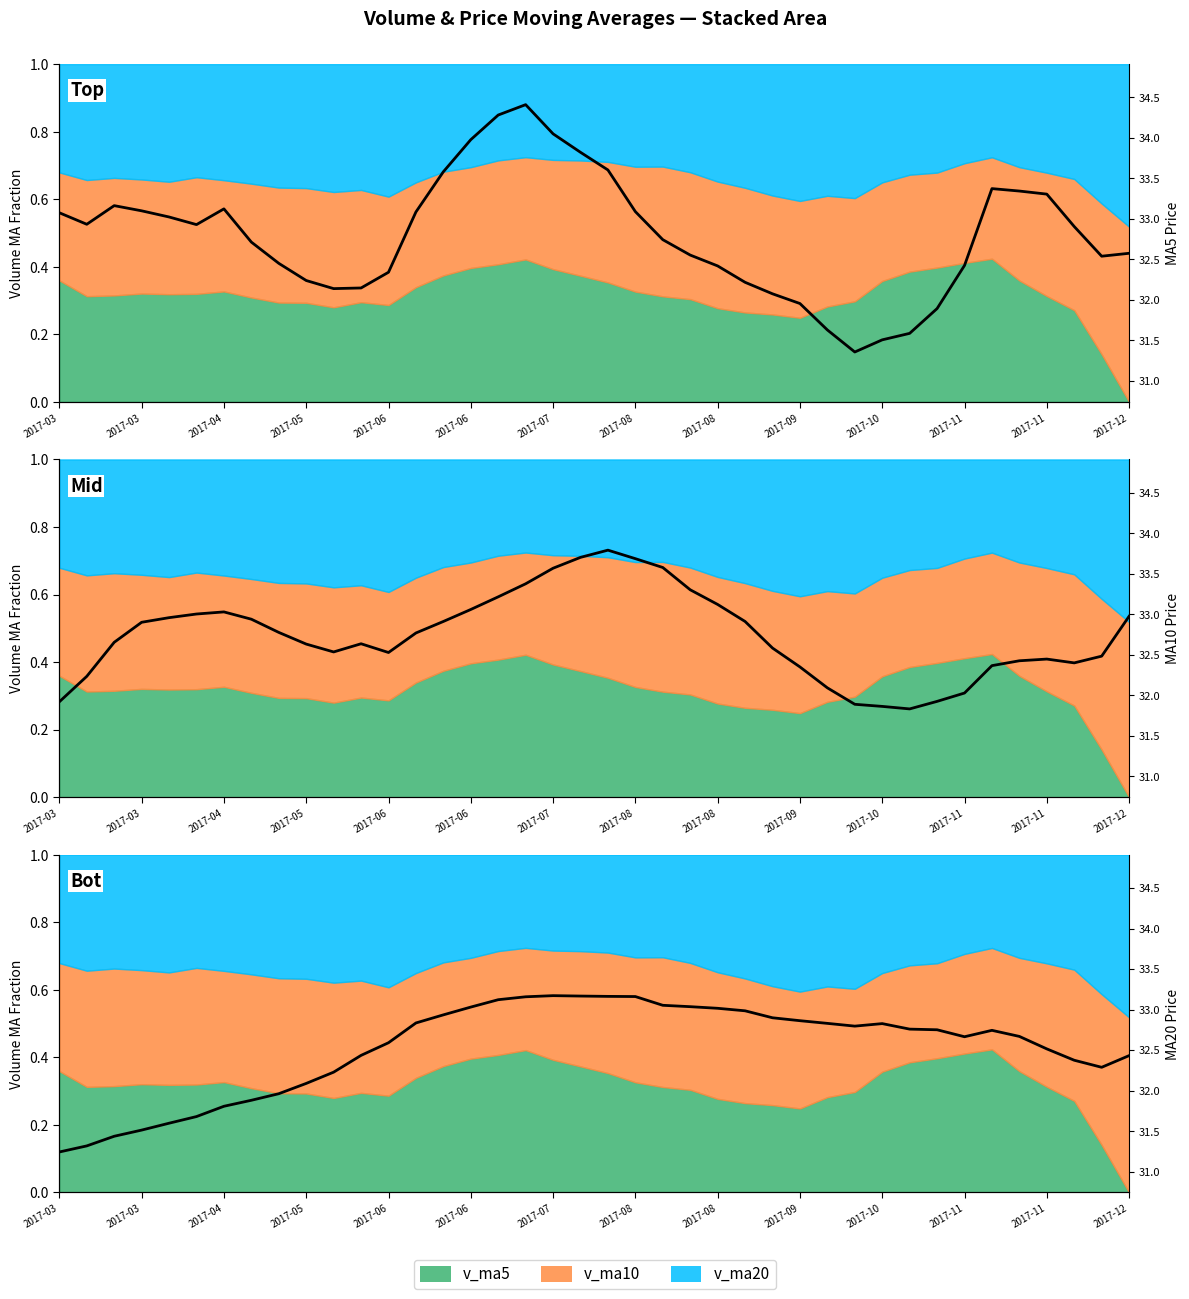

After their last crossing, which series has the higher values: ma20 or ma10?

ma10